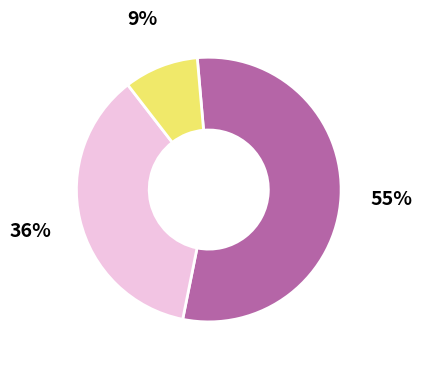

To the nearest percent, what is the average slice percentage?

33%